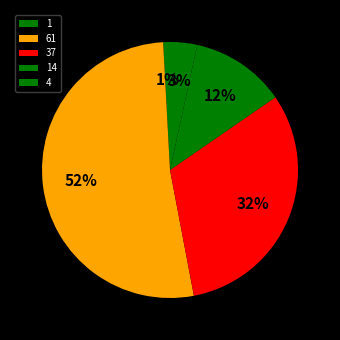

Is it true that 37 is 32% of the pie?

True